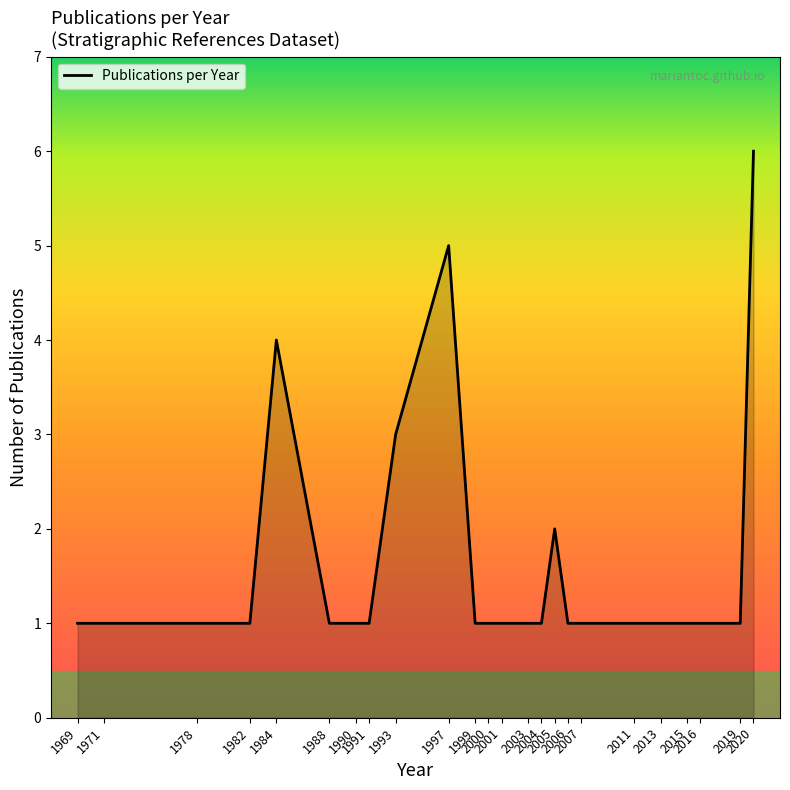

Reading right to left, transcribe all the data shown in this chart.

6	1	1	1	1	1	1	1	2	1	1	1	1	1	5	3	1	1	1	4	1	1	1	1